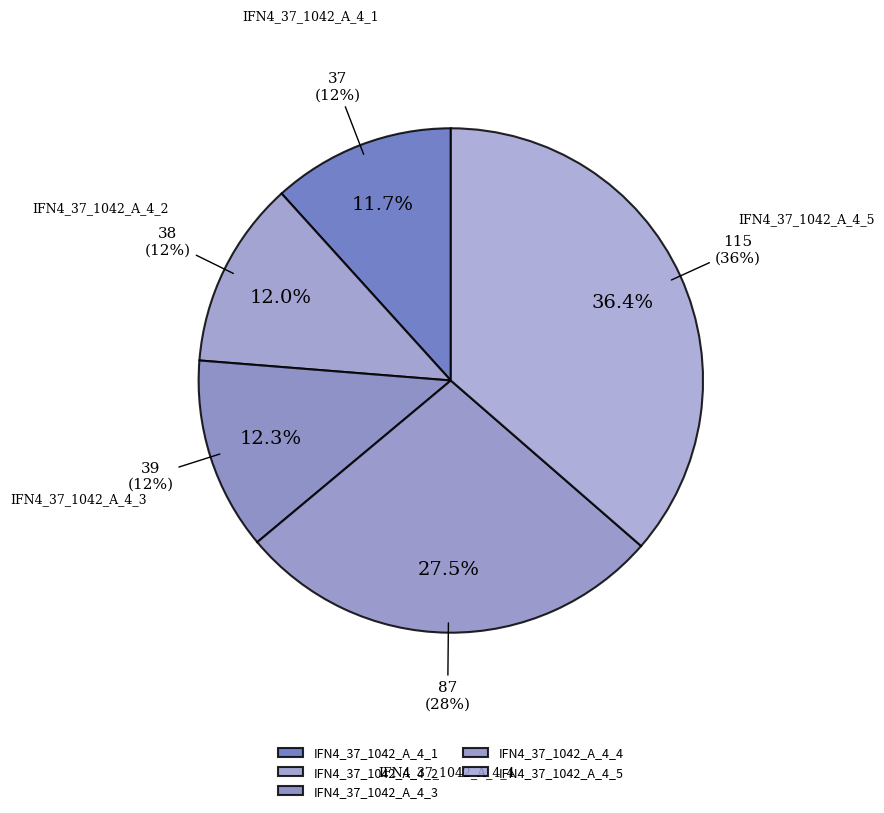

What portion of the pie excludes IFN4_37_1042_A_4_2?

88.0%